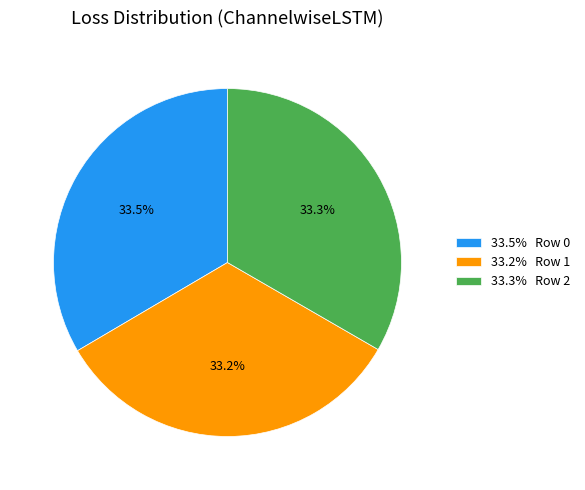

What is the total percentage of 33.5% Row 0 and 33.2% Row 1?

66.7%